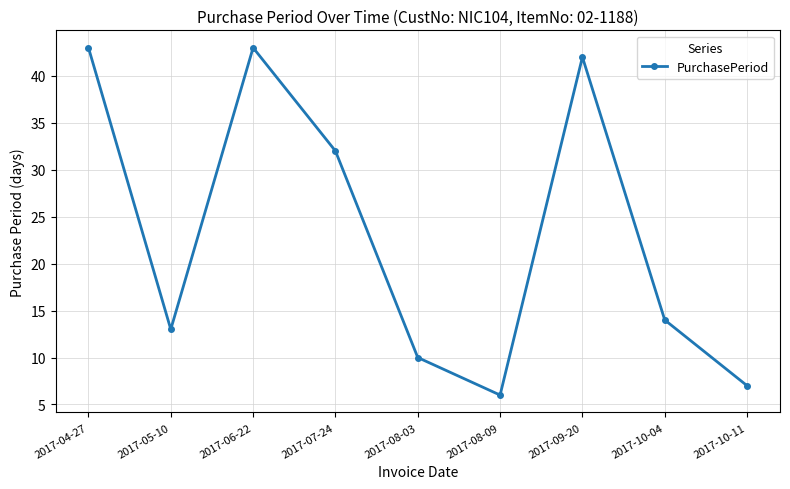

What is the difference between the values at 2017-06-22 and 2017-08-09?

37